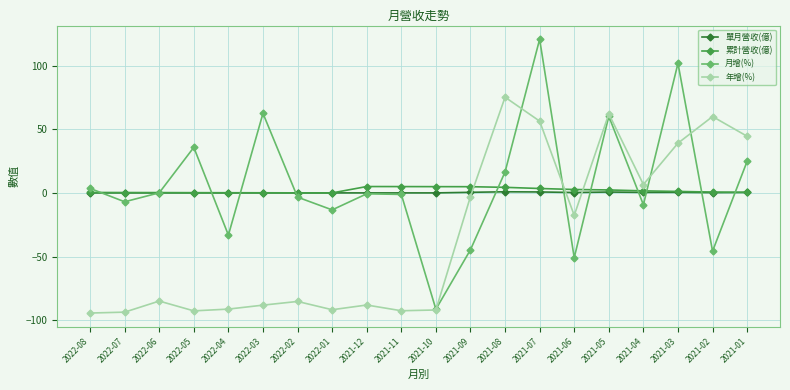

What is the difference between the 年增(%) values at 2022-03 and 2022-02?

2.9